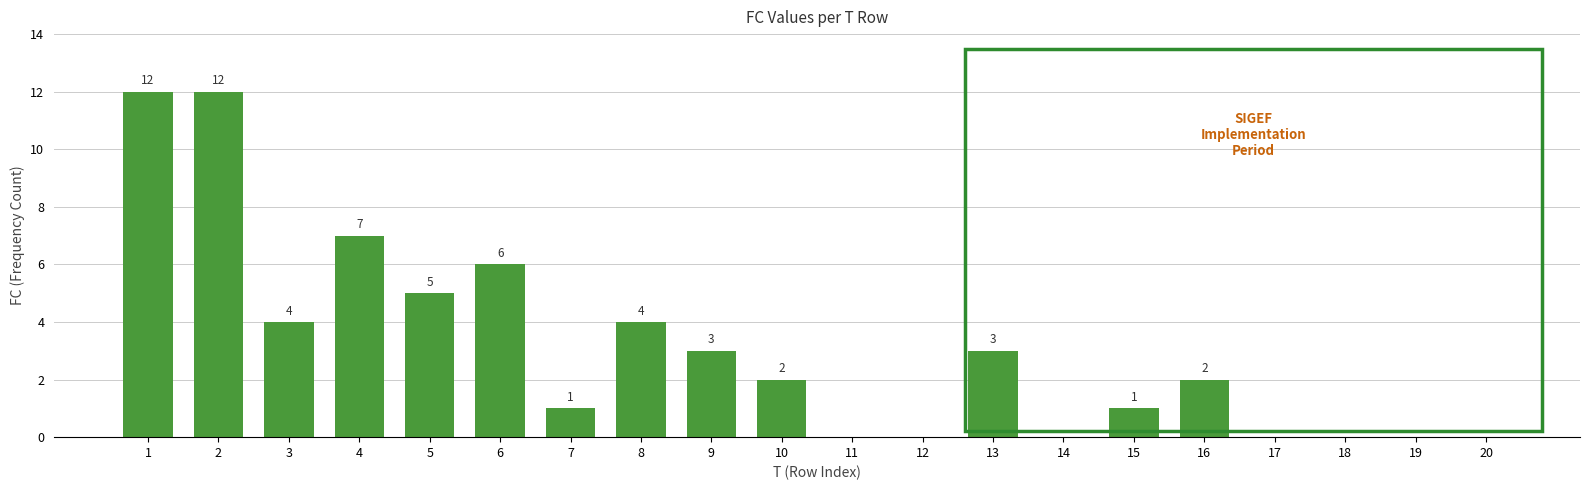

What is the change in value from 1 to 9?

-9